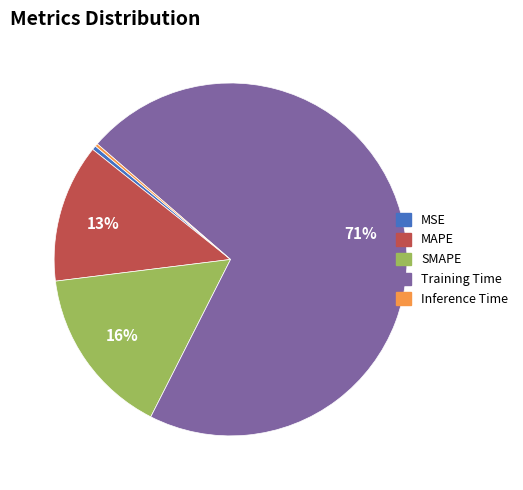

Combined, do MSE and SMAPE account for over 50%?

No